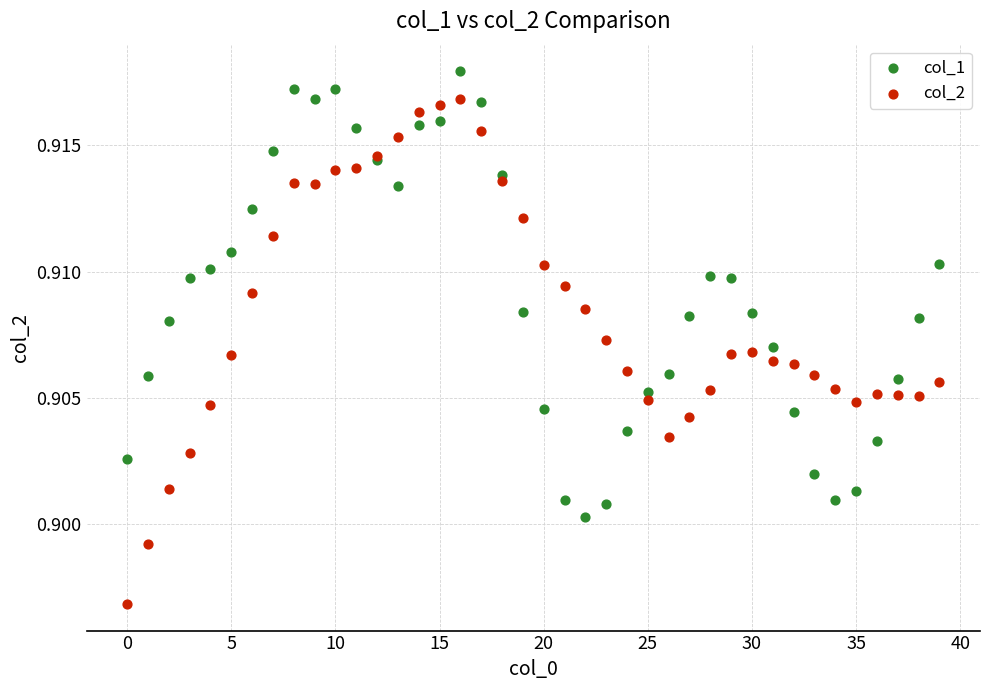

Which series has the largest Y range (max minus min)?

col_2